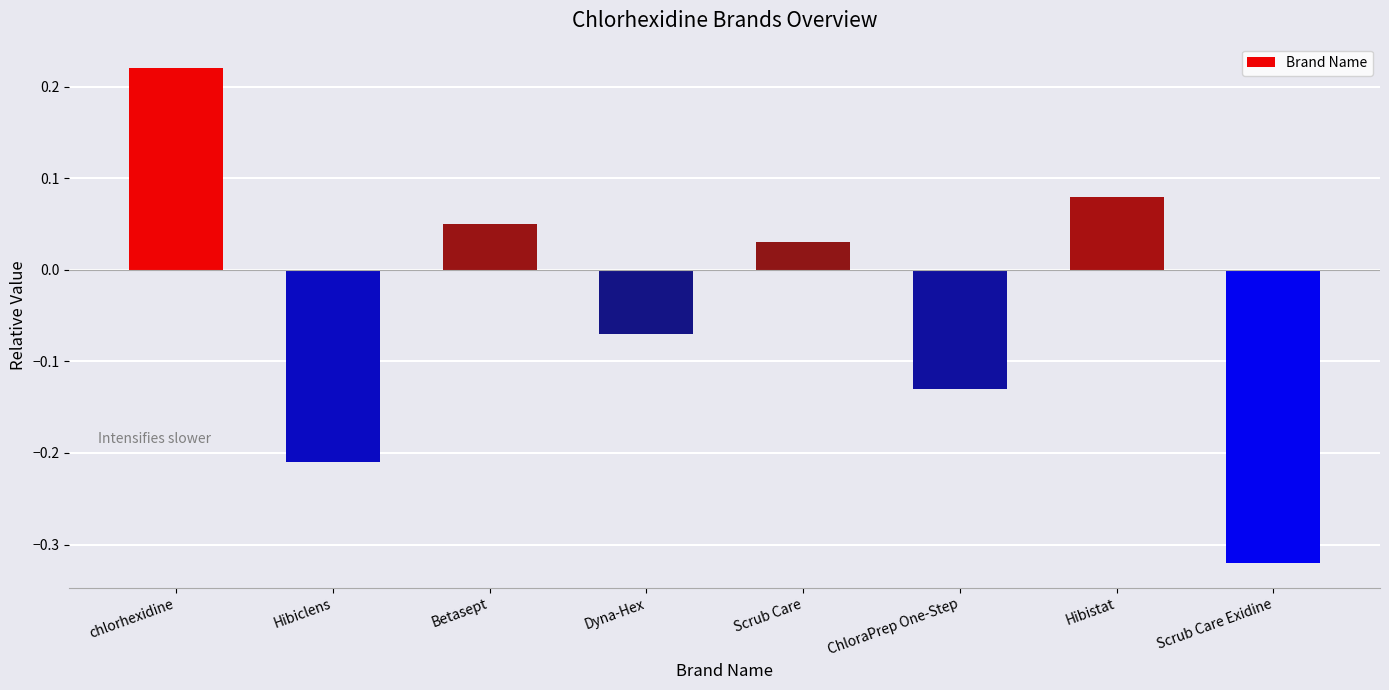

At which category does the chart reach its peak across all series?

chlorhexidine